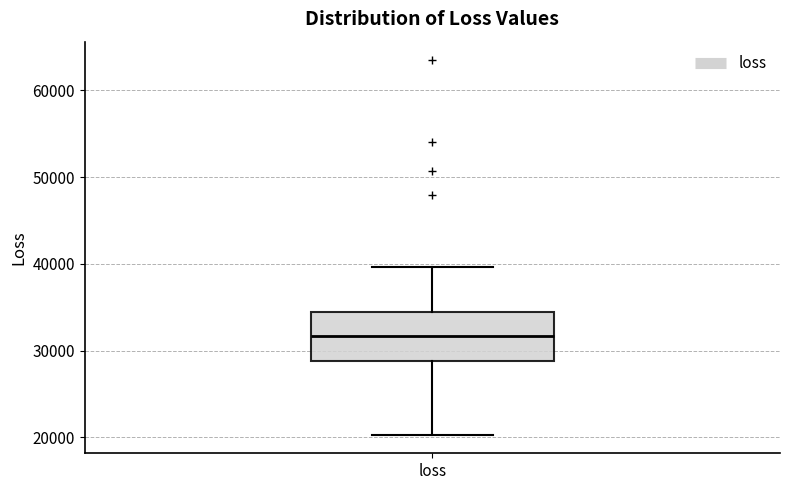

Where is the lower edge of the box for loss on the y-axis? The values are not printed on the chart, so give them approximately, as read against the axis.

29000